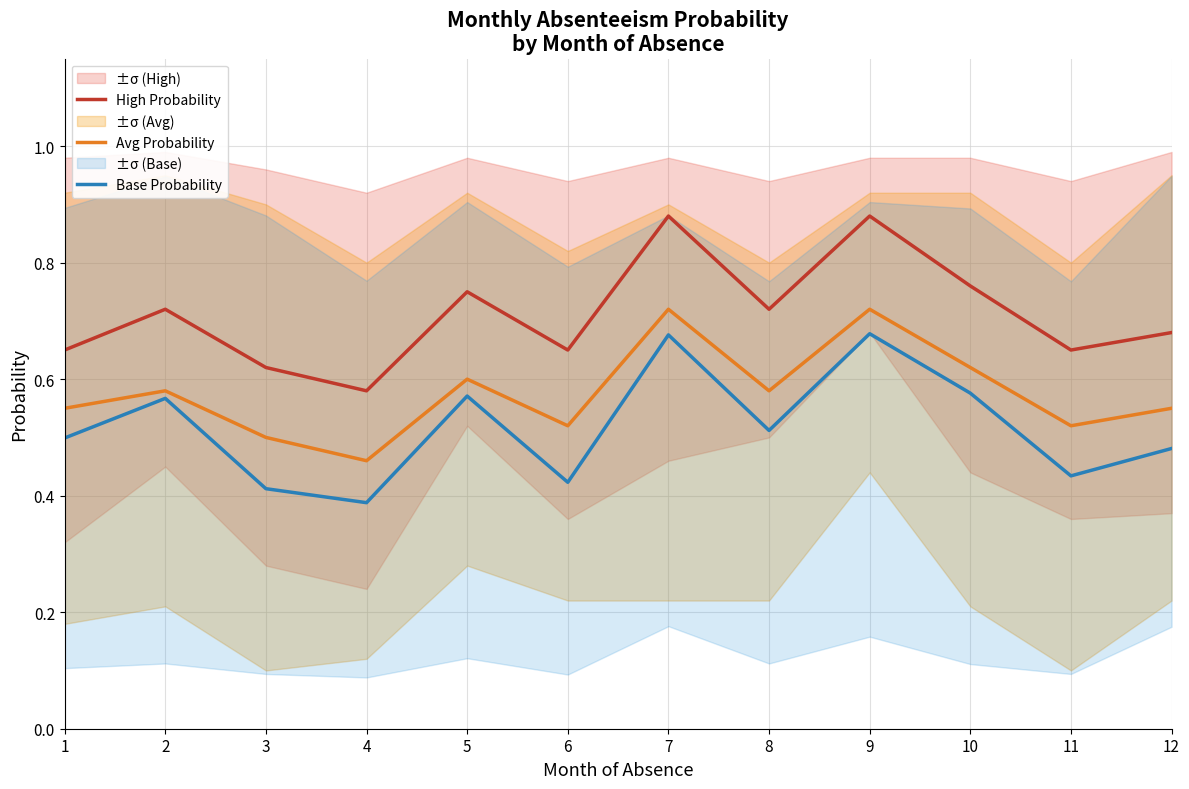

What is the difference between the second highest and second lowest values in the High Probability series?

0.3